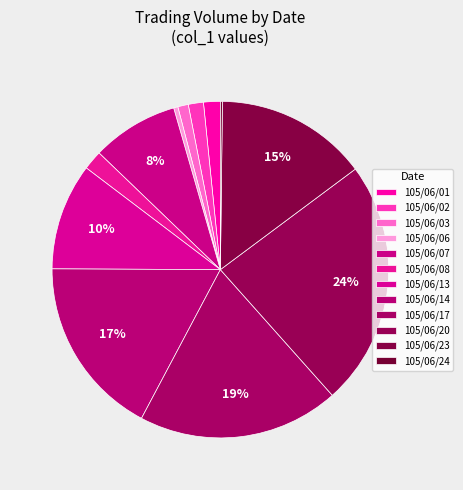

To the nearest percent, what percentage of the pie is 105/06/07?

8%